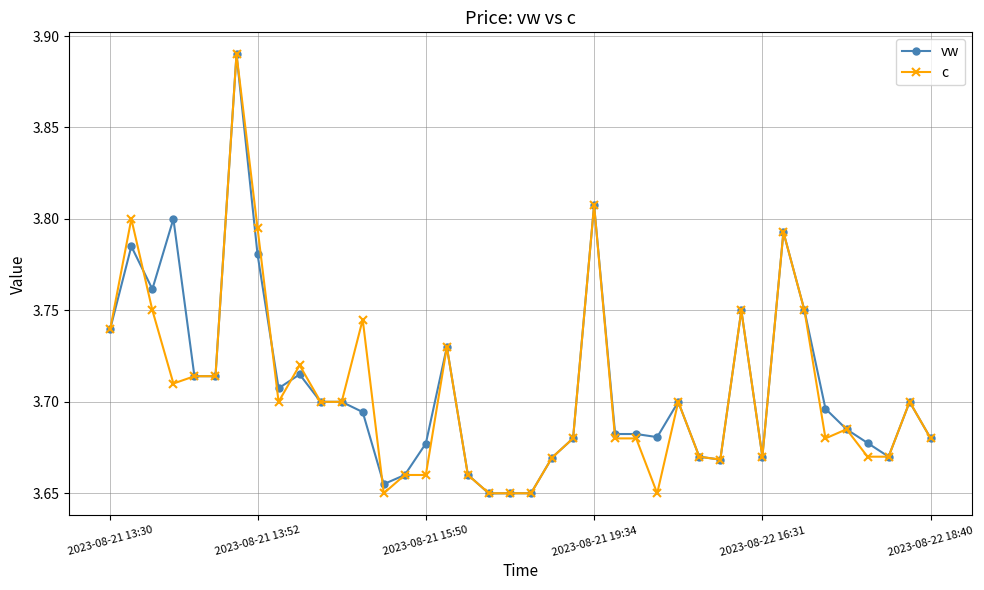

Does the chart have visible grid lines?

Yes